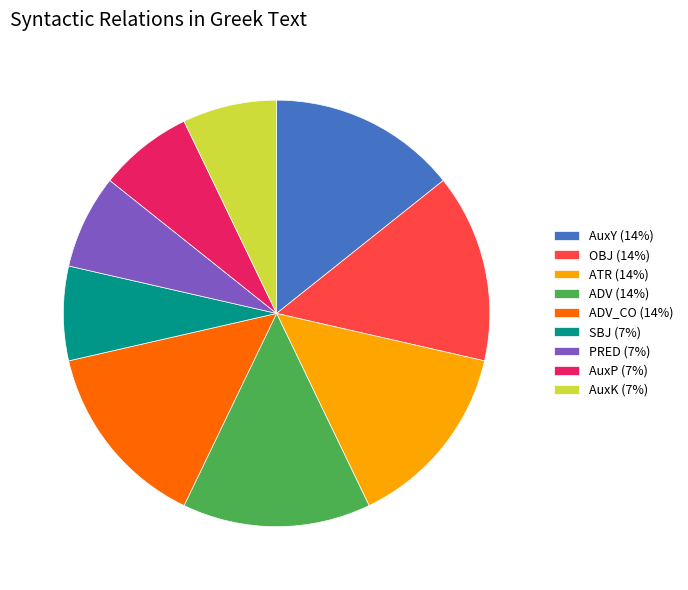

True or false: PRED (7%) accounts for 14% of the total.

False